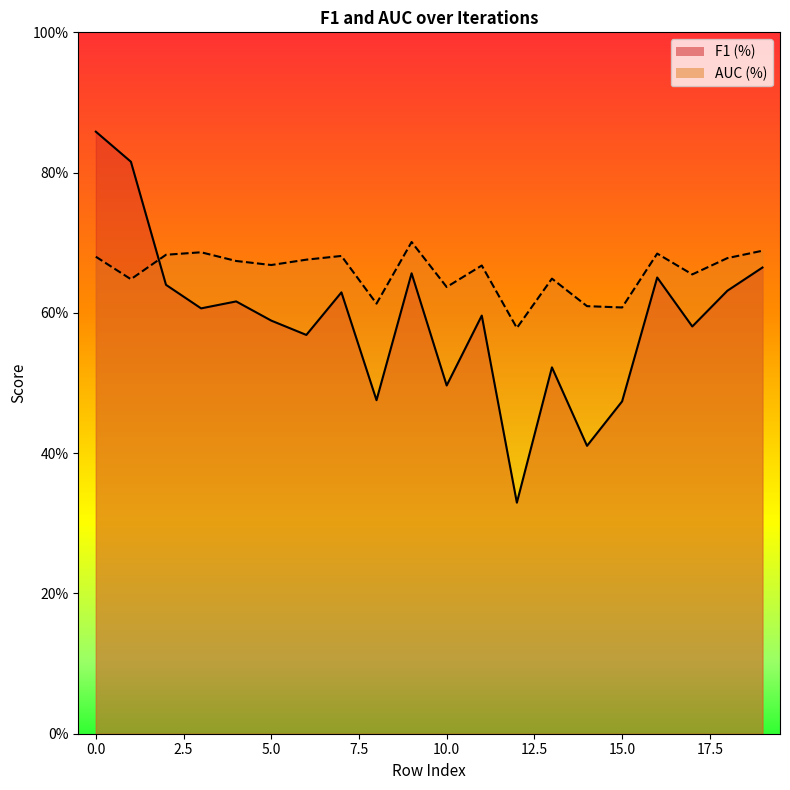

How many lines are shown in the chart?

2